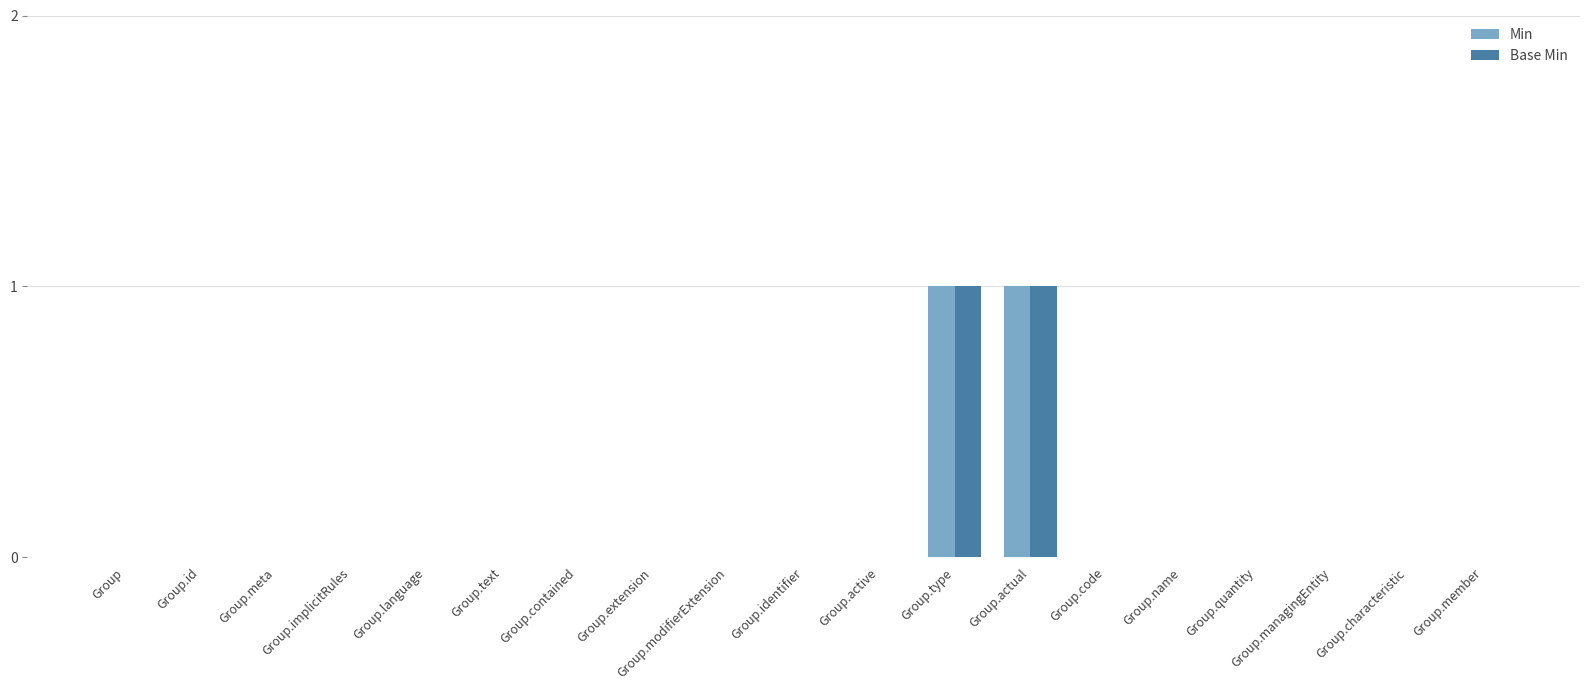

The value of Base Min at Group.type is 1. True or false?

True